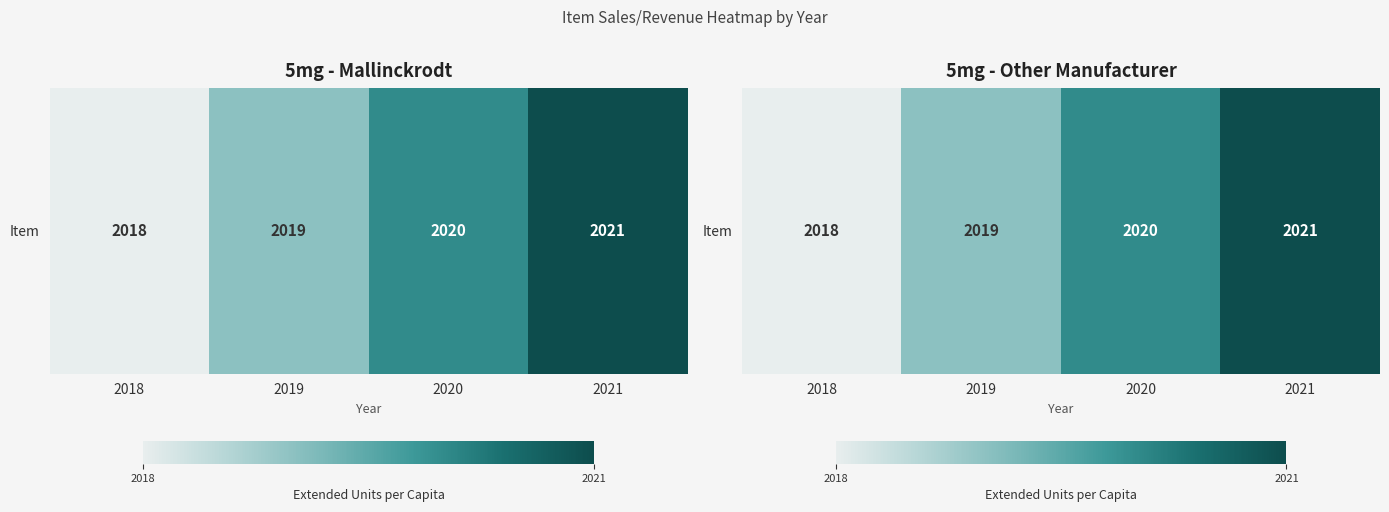

Reading right to left, extract all data points from this chart.

2021	2020	2019	2018